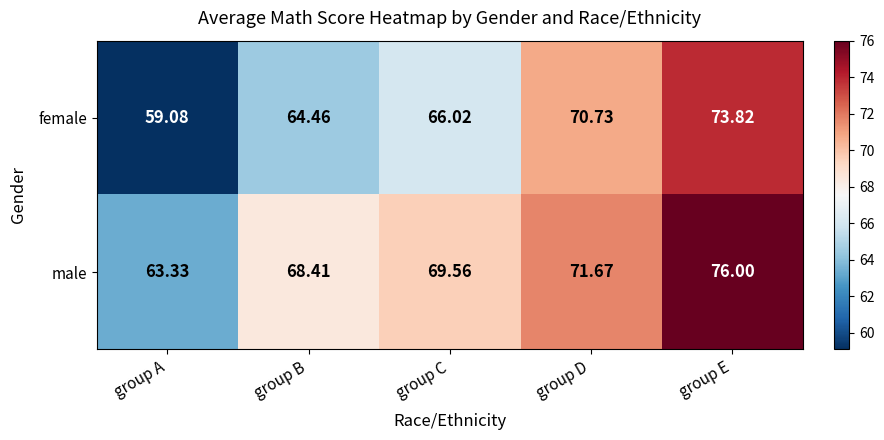

At which label does female first exceed 66?

group C